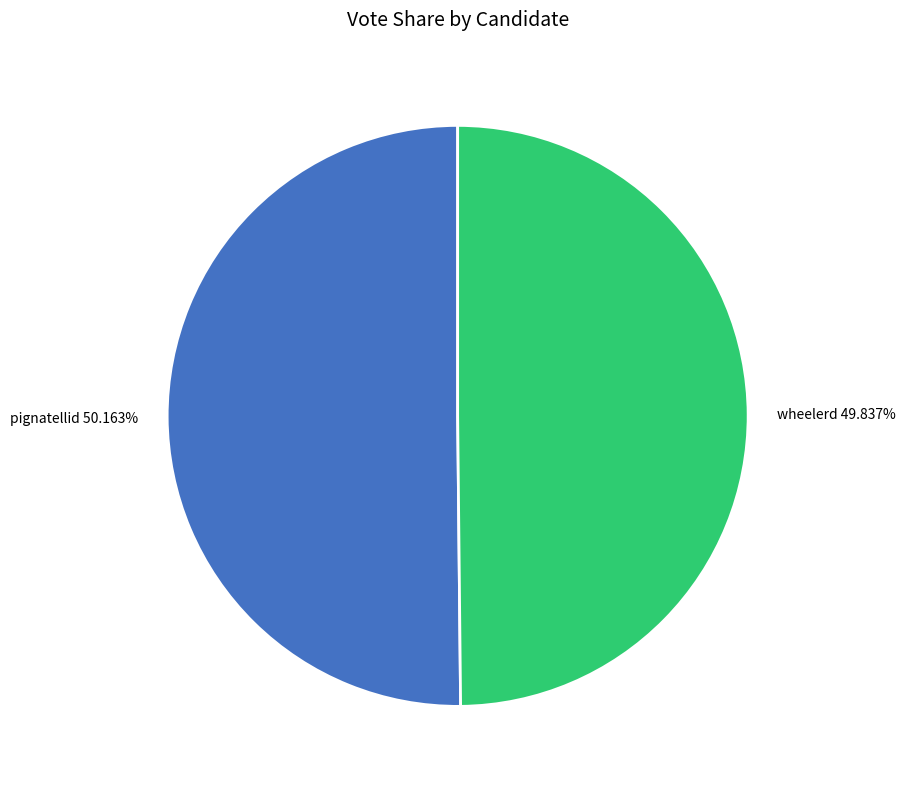

How many segments does this pie chart have?

2